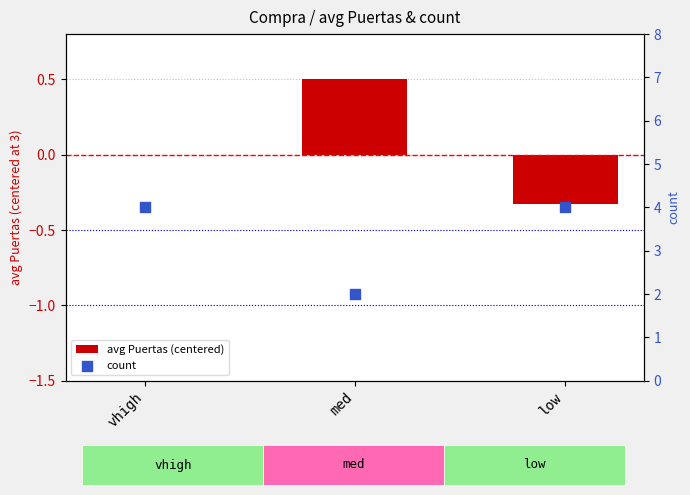

Is the value of count at low greater than the value of avg Puertas (centered) at low?

Yes